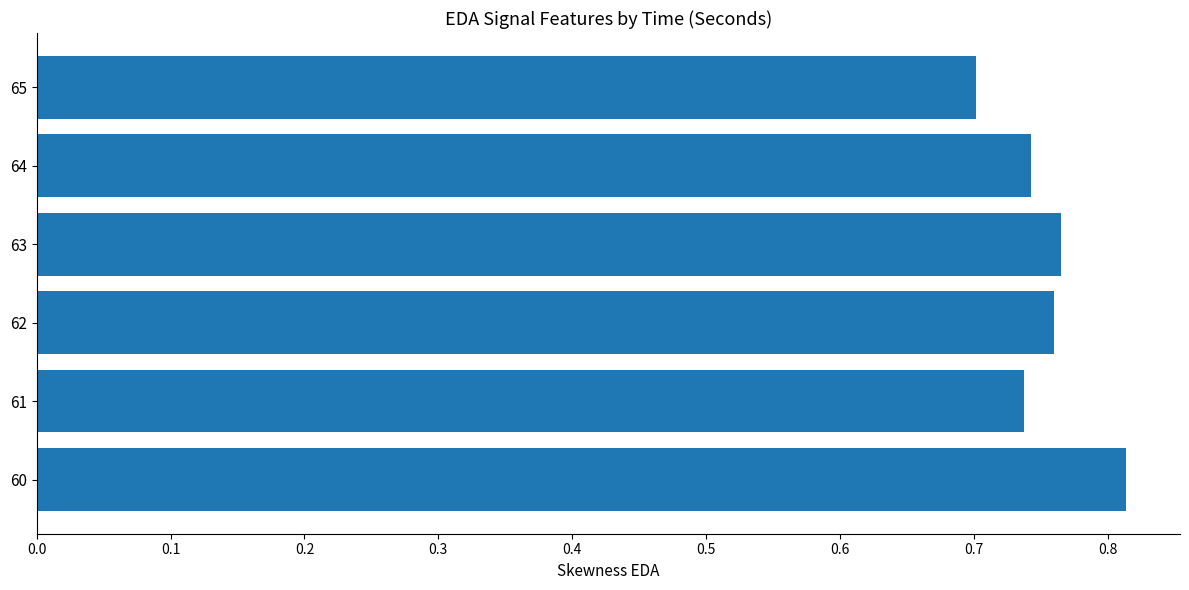

Are the bars grouped side by side (vs. stacked)?

No